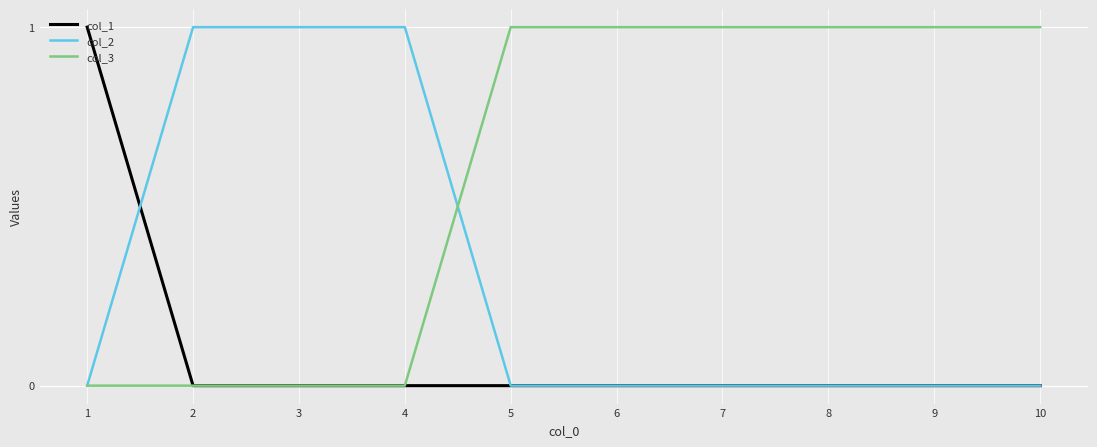

What is the spread (max minus min) of values at 9?

1